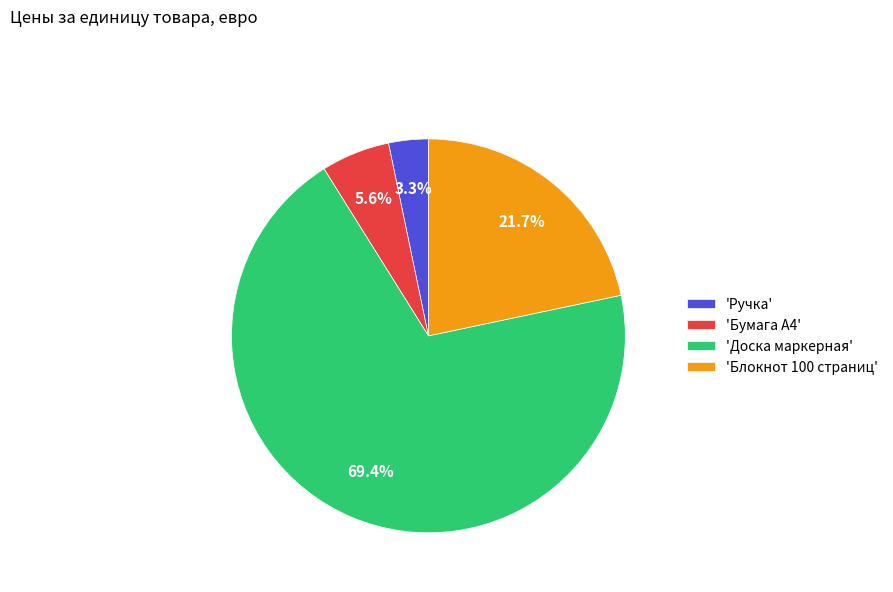

What is the majority slice?

'Доска маркерная'